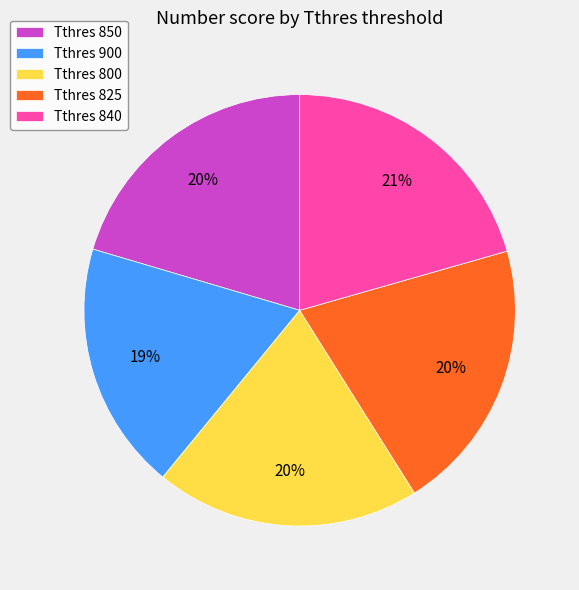

Do Tthres 850 and Tthres 900 together represent more than half of the pie?

No